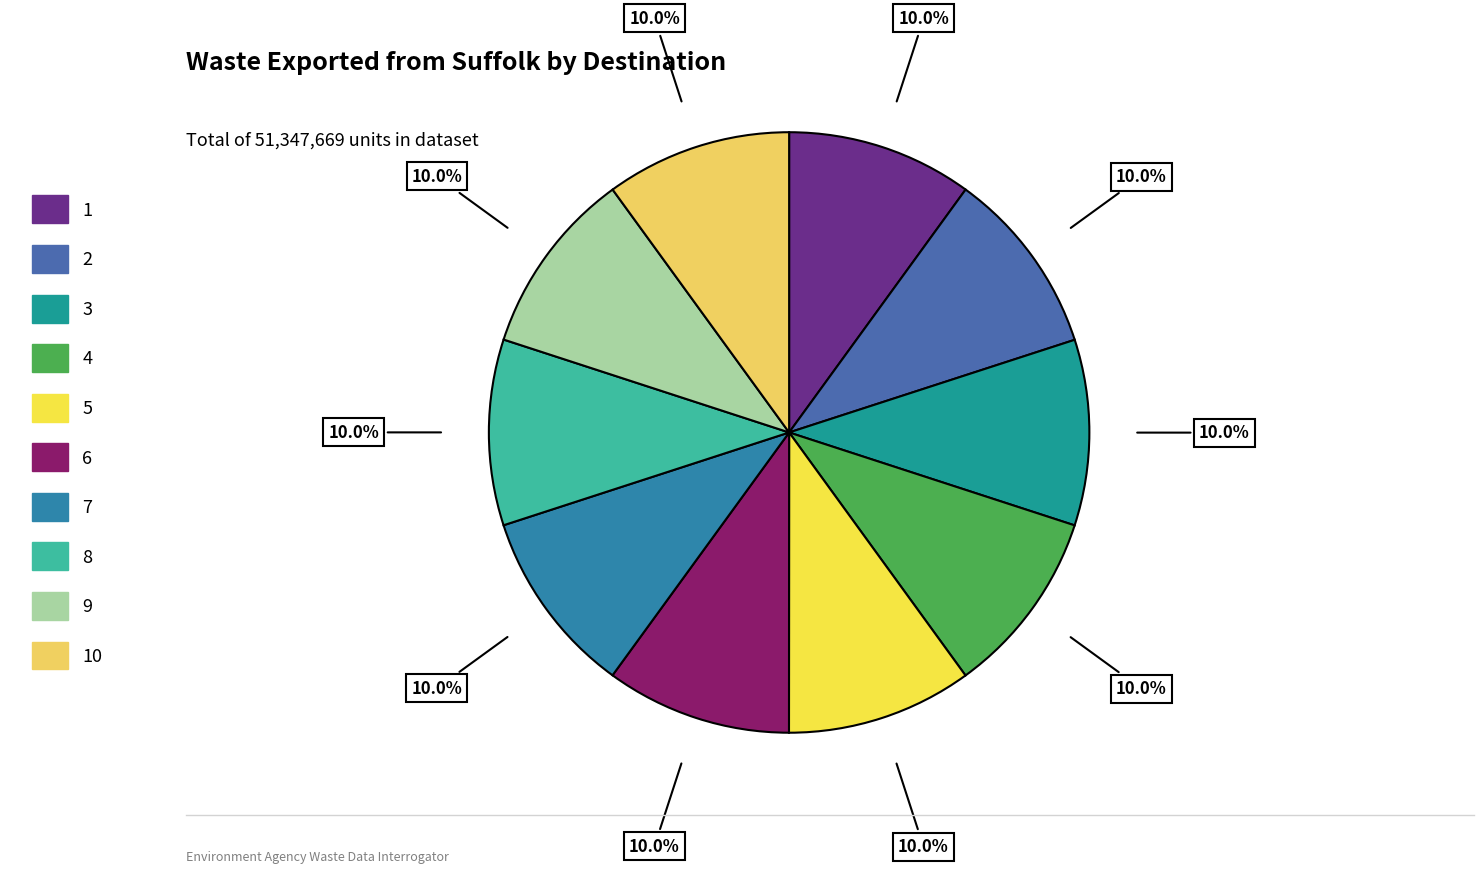

Rank the categories by value from lowest to highest.

7, 9, 1, 3, 4, 5, 6, 10, 2, 8